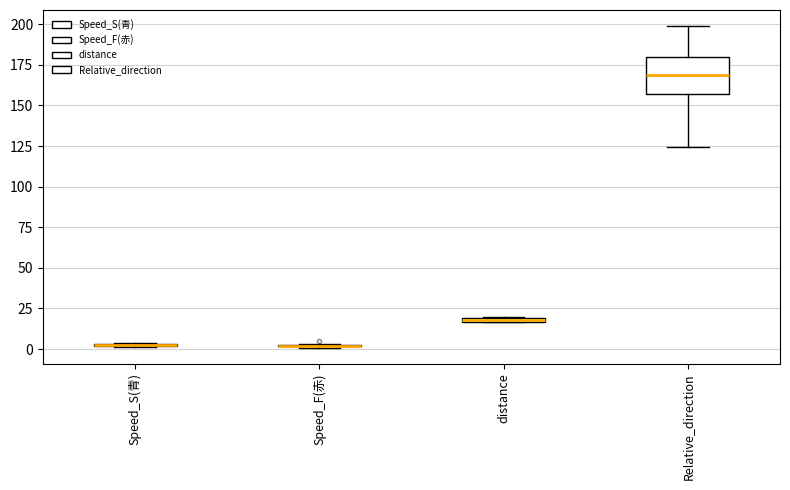

Comparing the boxes themselves (not the whiskers), which one is the tallest?

Relative_direction